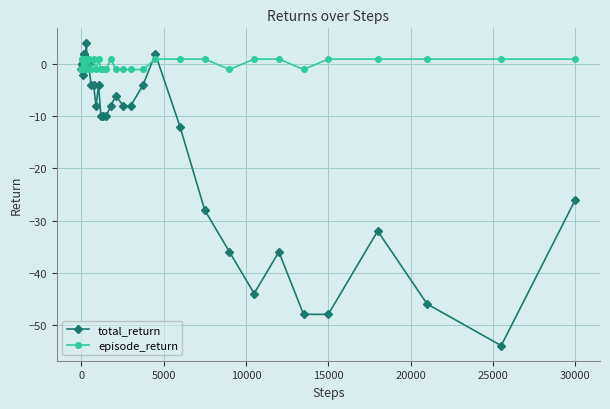

Rank the series by their average value, from lowest to highest.

total_return, episode_return